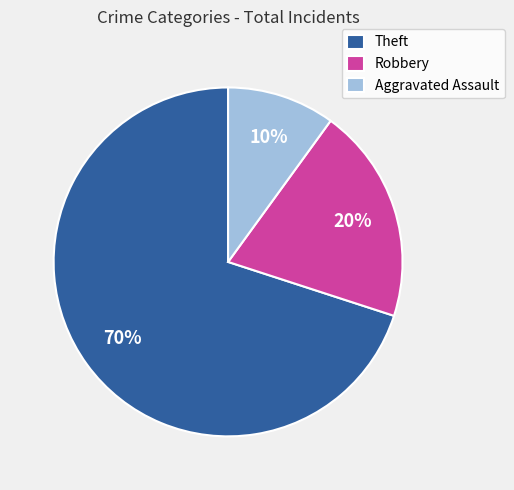

To the nearest percent, what portion does Robbery represent?

20%